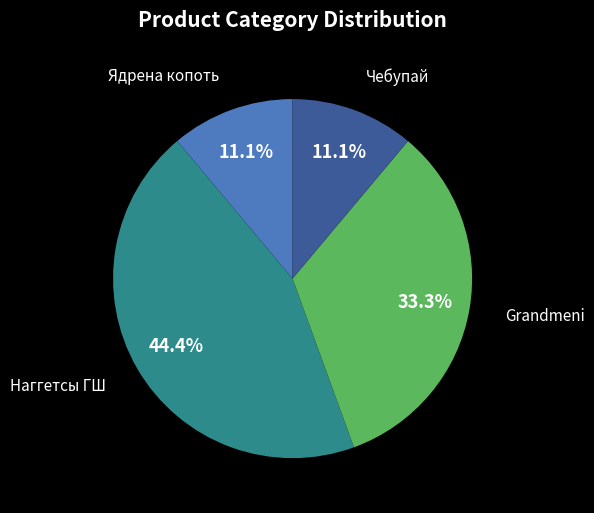

How many slices are in this pie chart?

4